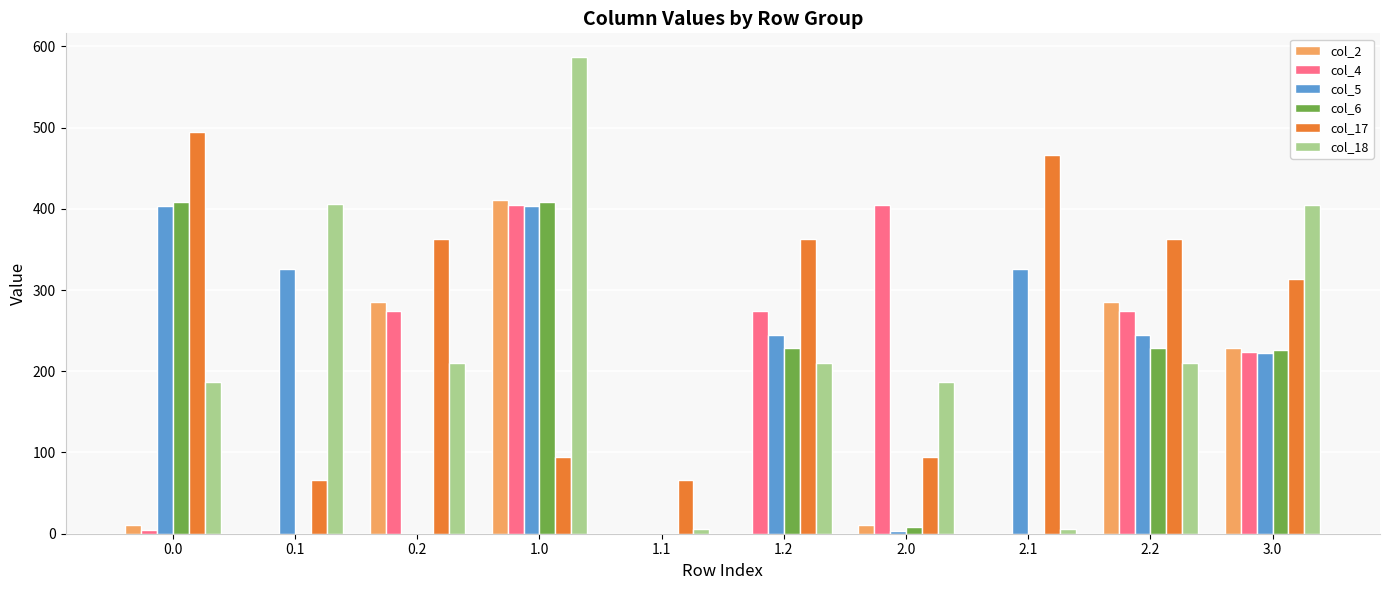

What is the maximum value for col_2?

410.3